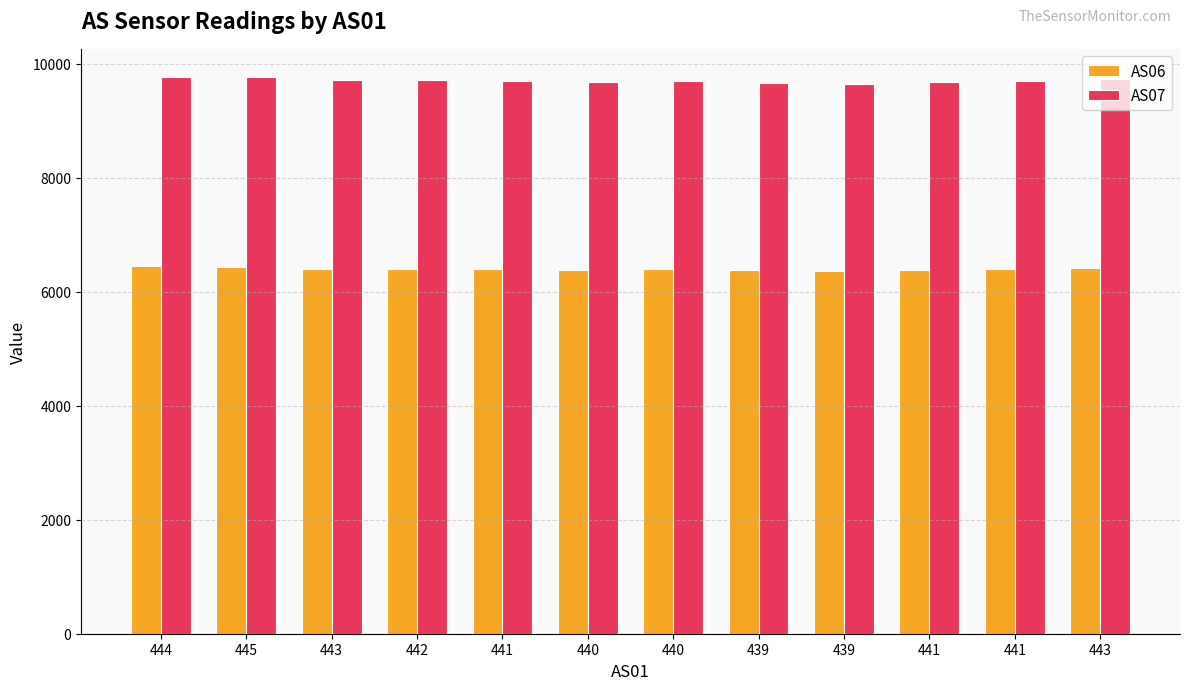

True or false: AS06 has a value of 6395 at 440.

True